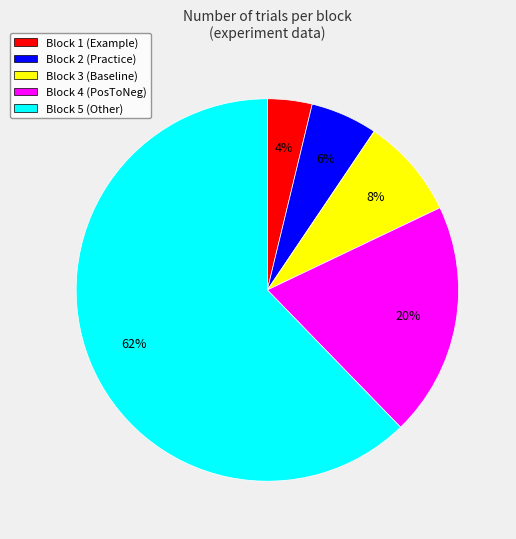

Between Block 3 and Block 4, which is larger?

Block 4